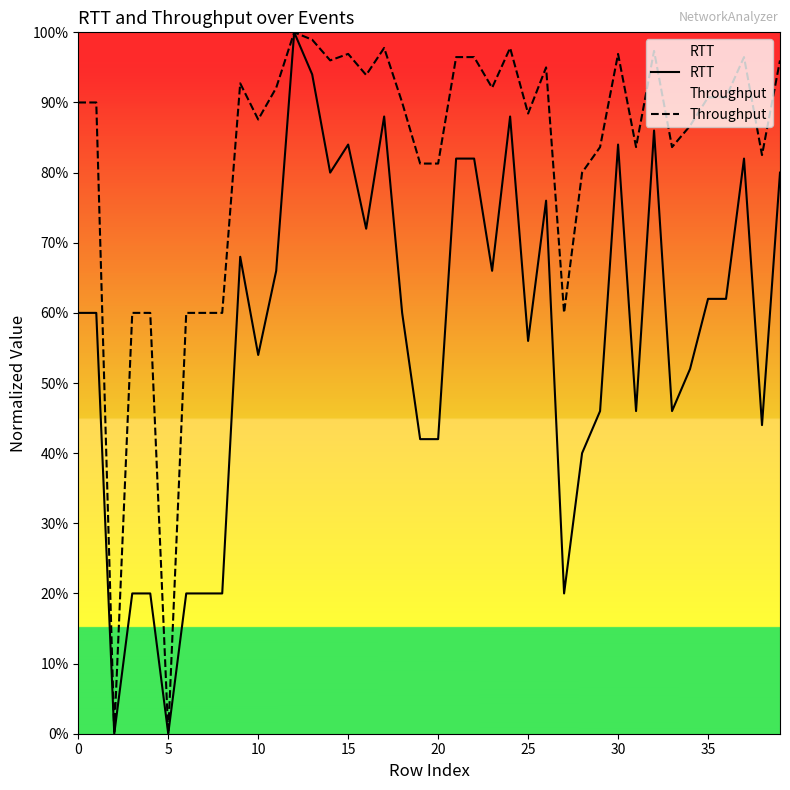

Rank the series at 39 from highest to lowest value.

Throughput, RTT